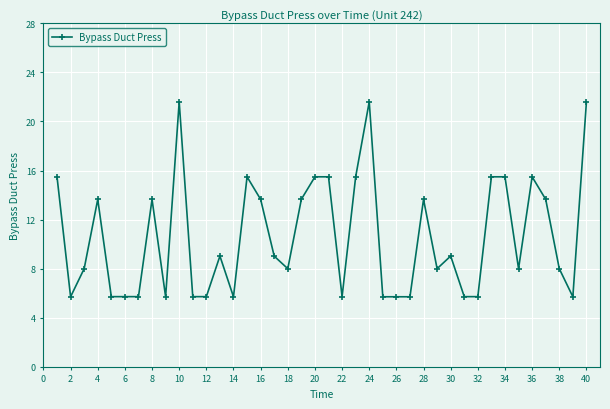

What is the smallest value displayed?

5.7